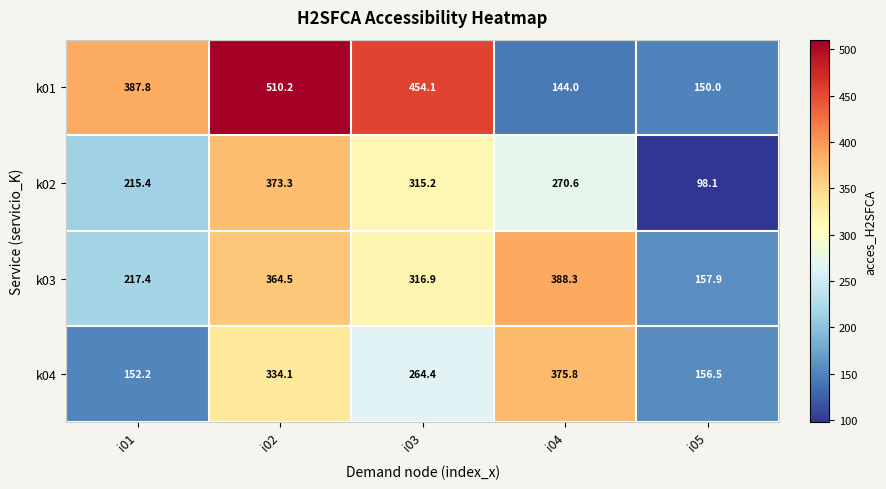

Reading left to right, list all the values displayed in this chart.

k01: 387.8	510.2	454.1	144.0	150.0
k02: 215.4	373.3	315.2	270.6	98.1
k03: 217.4	364.5	316.9	388.3	157.9
k04: 152.2	334.1	264.4	375.8	156.5